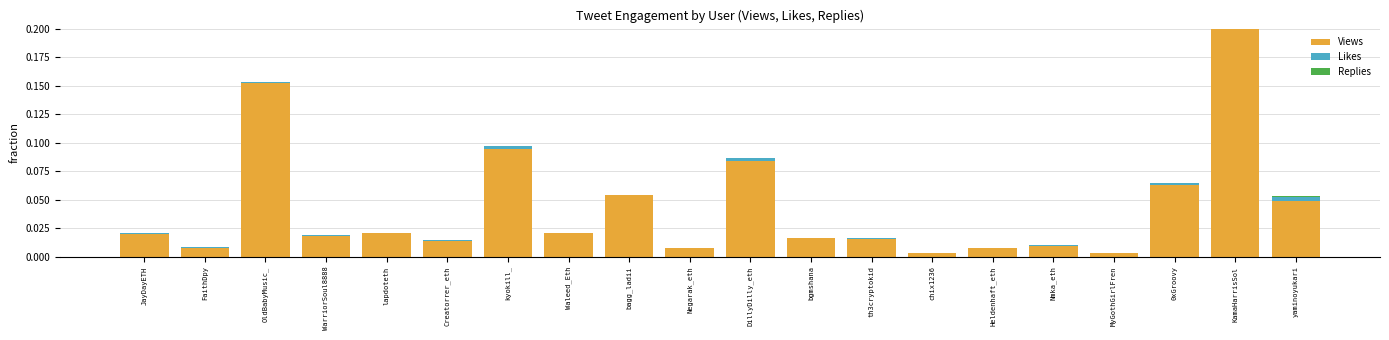

What is the difference between the maximum and minimum values in the Views series?

0.3